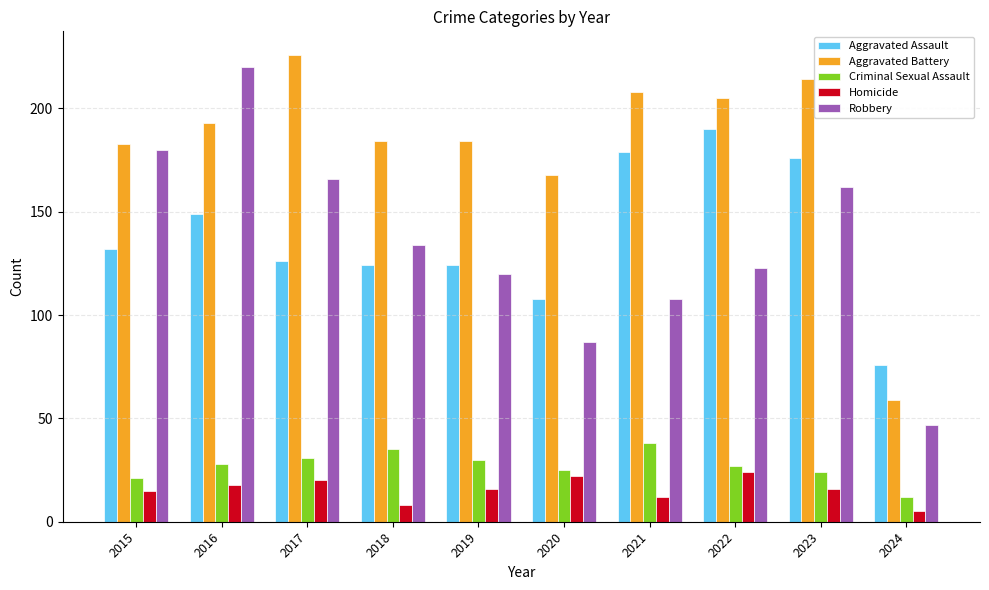

The Homicide series shows 36 at 2020. True or false?

False